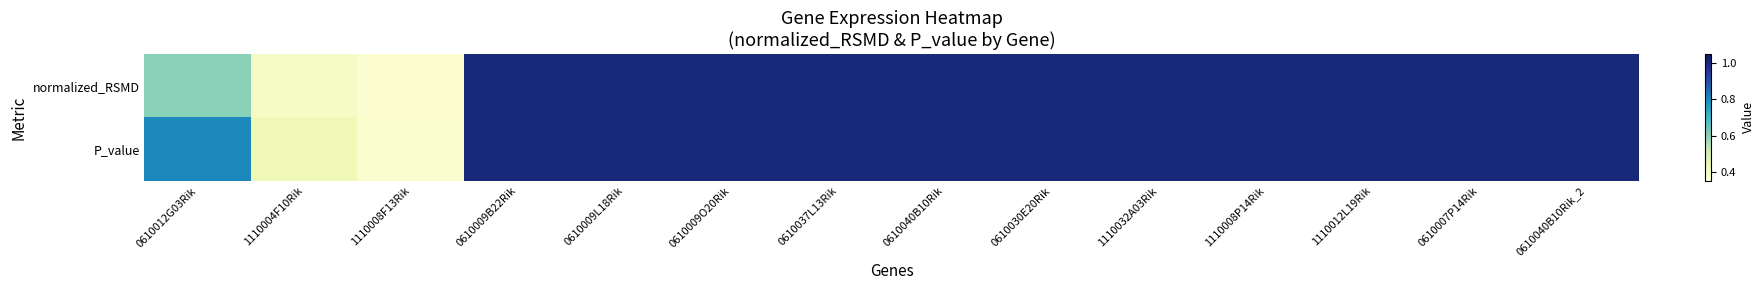

At 0610009B22Rik, list the series in order from smallest to largest.

normalized_RSMD, P_value